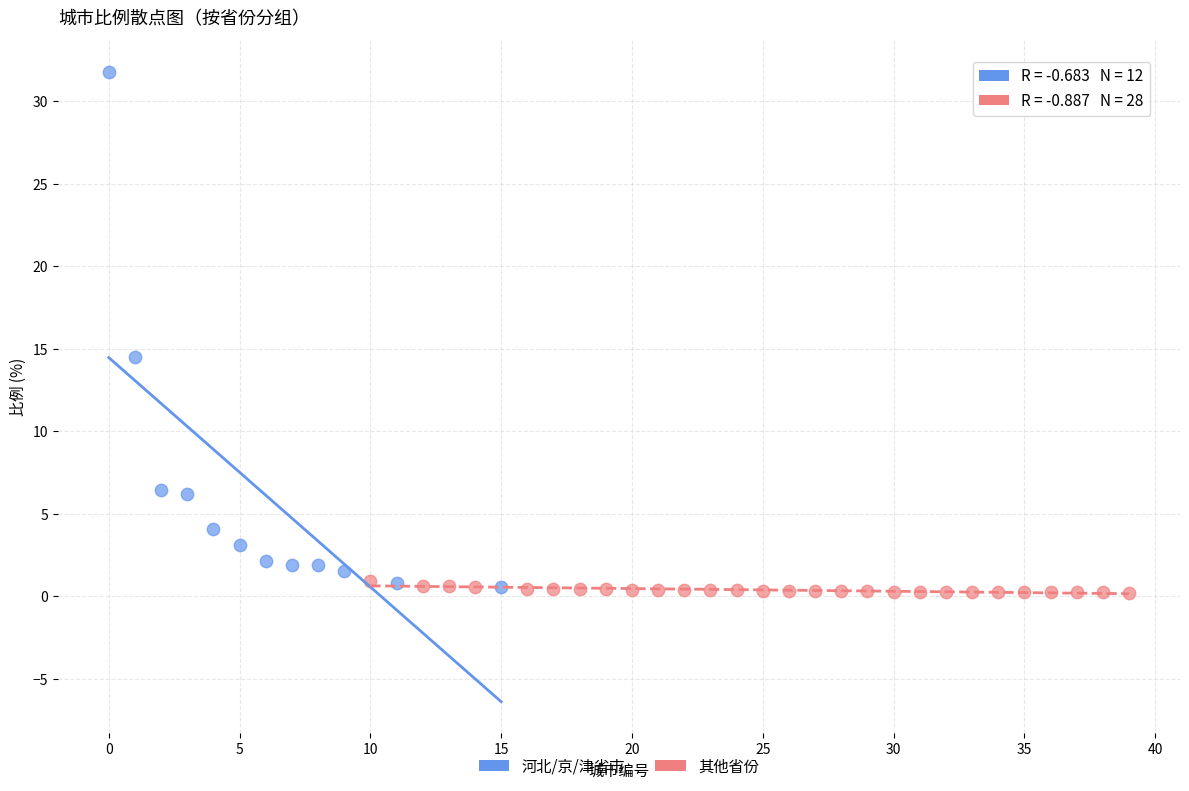

Which series reaches the minimum Y coordinate?

其他省份